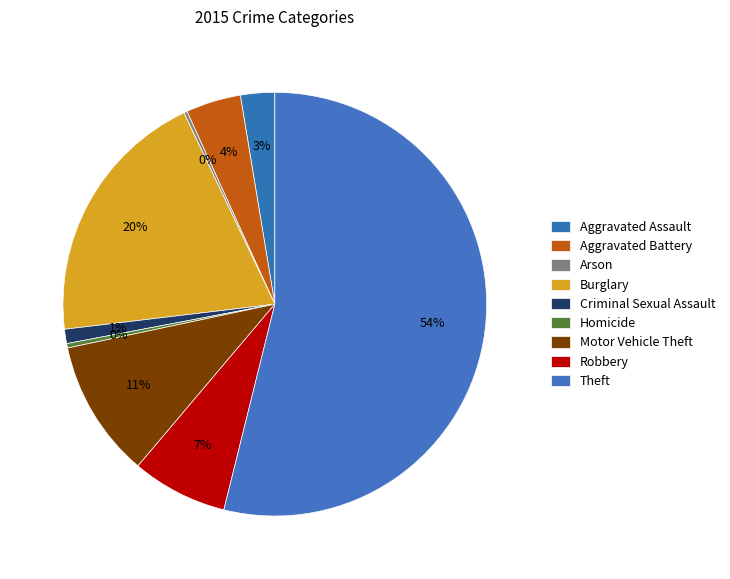

True or false: Motor Vehicle Theft accounts for 11% of the total.

True